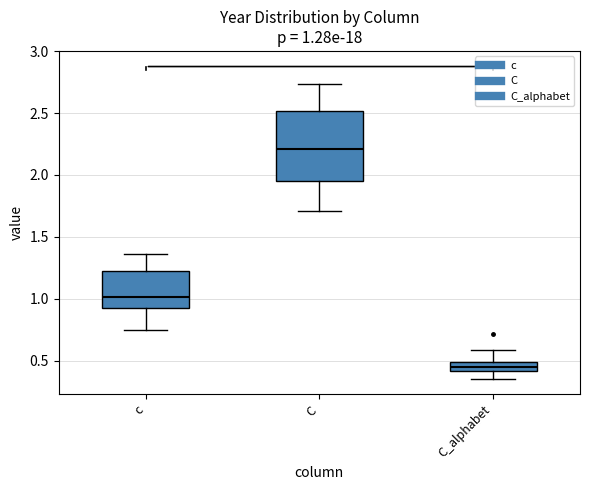

Which box's median line is the highest?

C